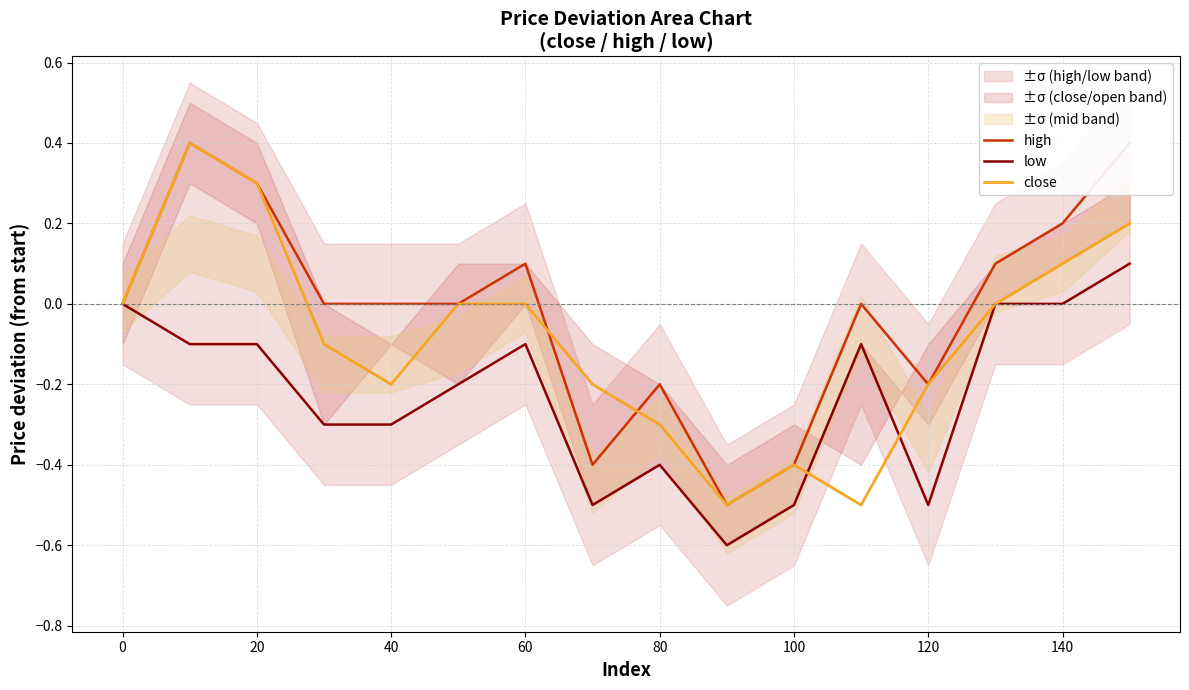

True or false: low and high intersect in this chart.

False